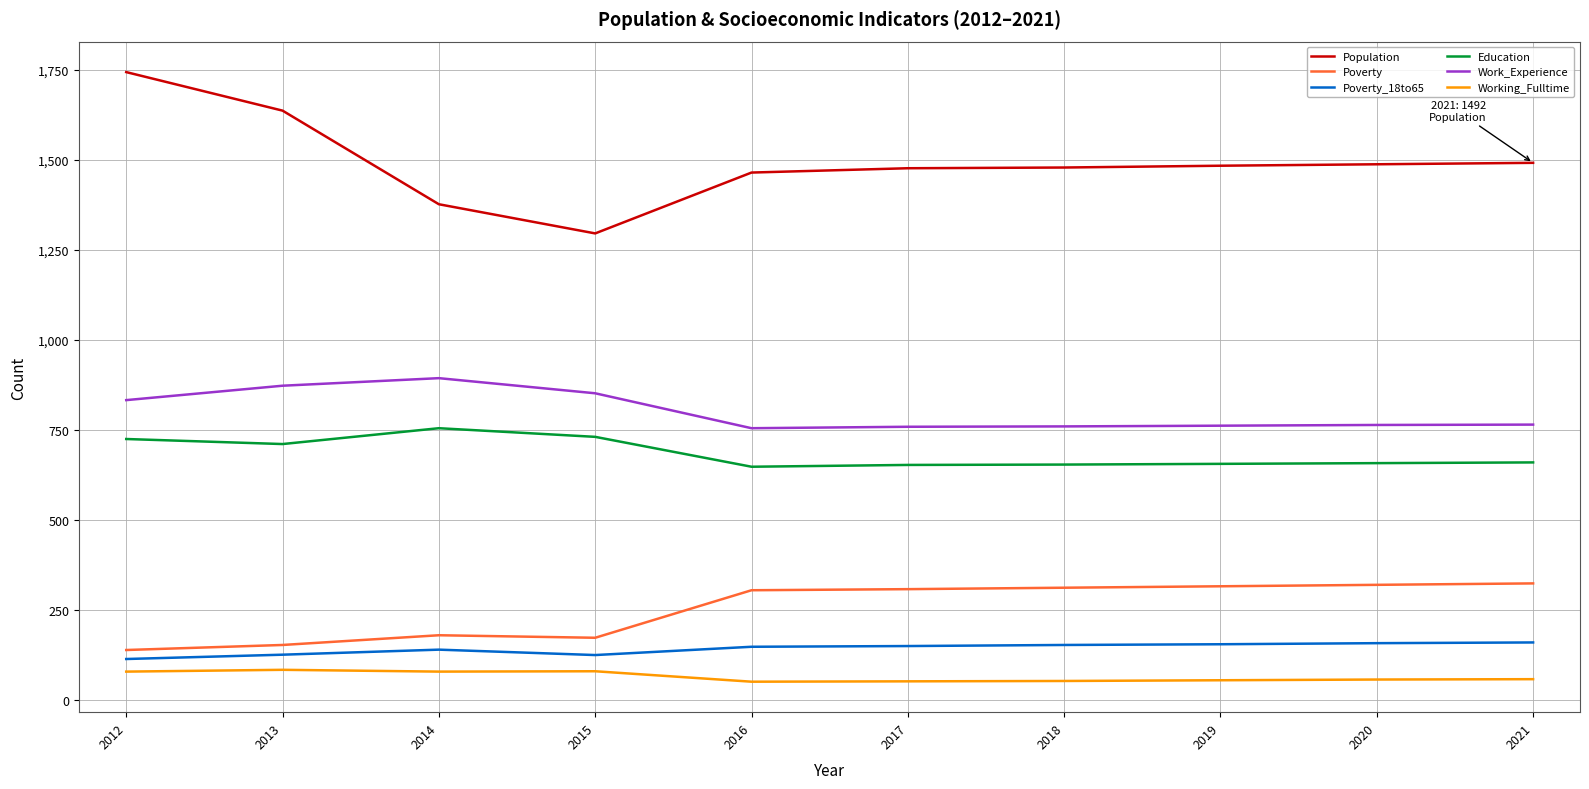

True or false: Work_Experience and Poverty_18to65 intersect in this chart.

False